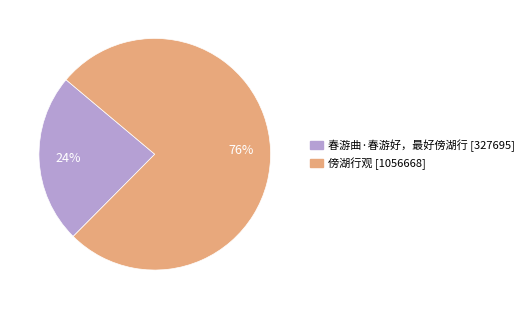

Which slice is the smallest?

春游曲·春游好，最好傍湖行